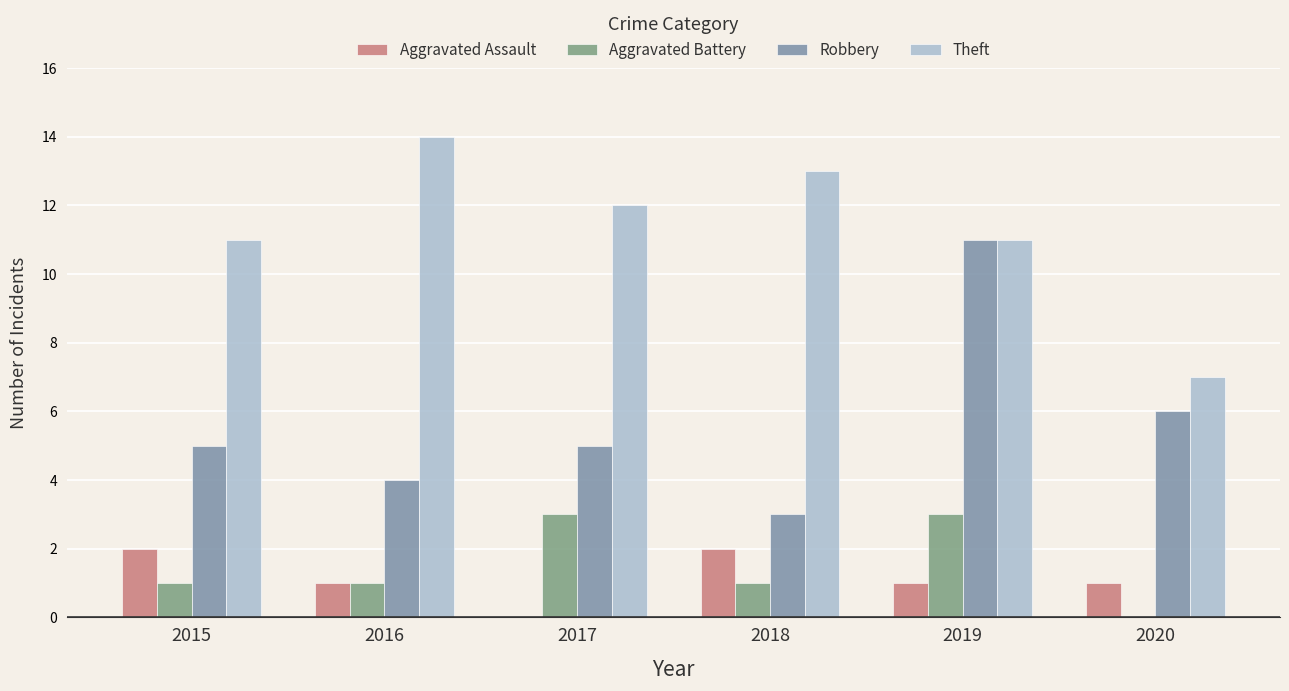

Count the number of categories in the chart.

6